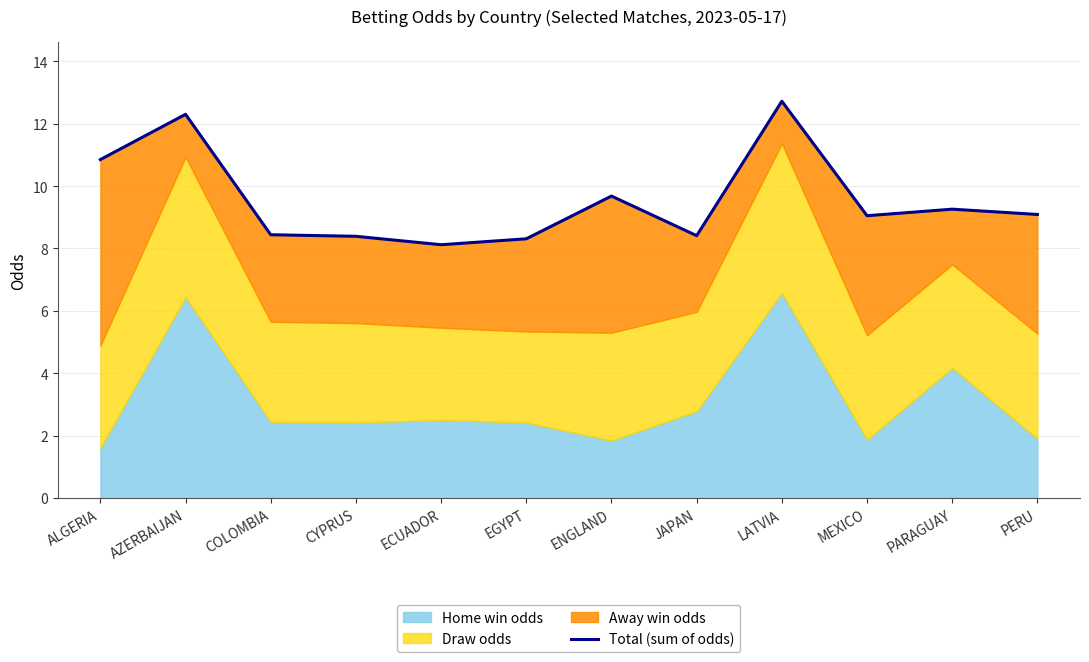

The value at LATVIA is 4.0. True or false?

False